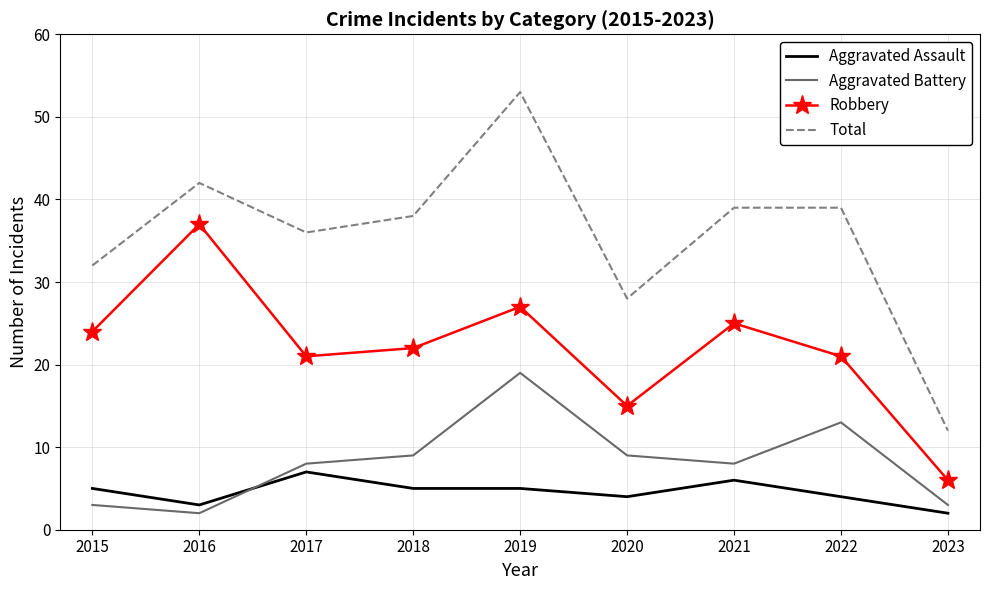

True or false: Total and Robbery cross at least once.

False